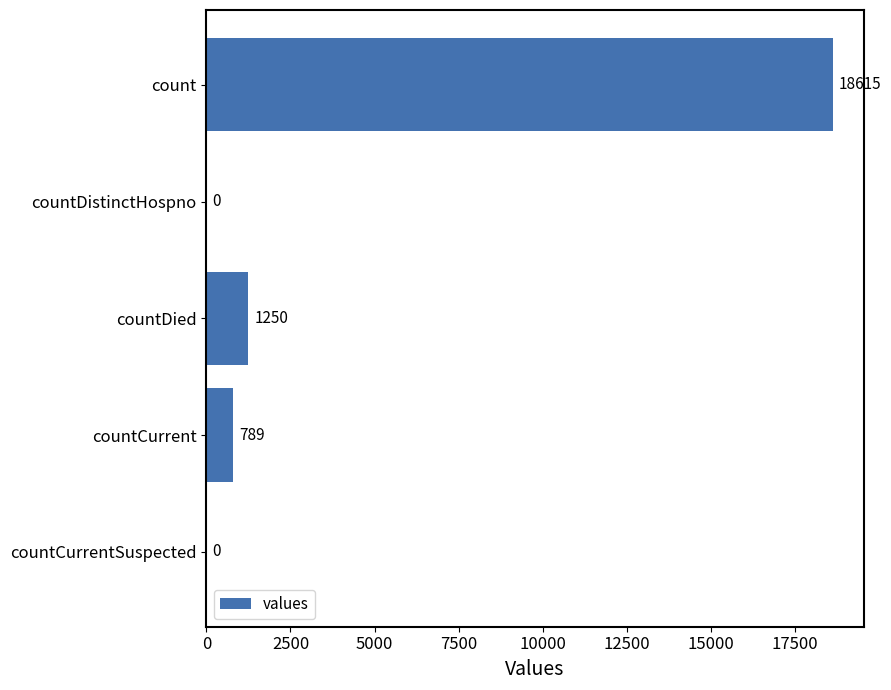

Are the bars horizontal?

Yes